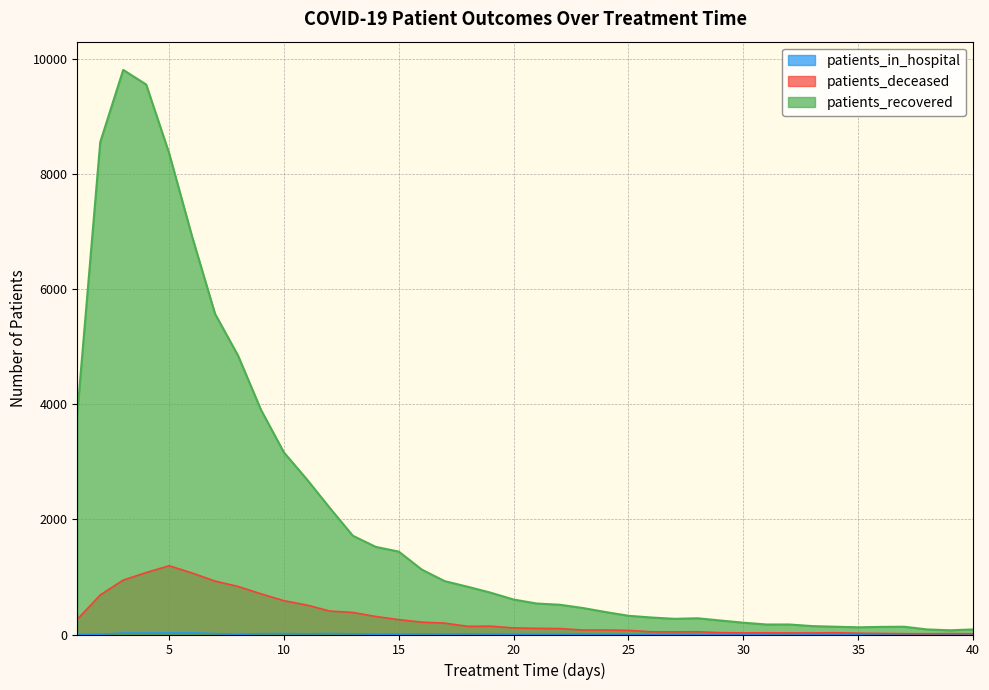

What is the total value across all series at 9?

4621